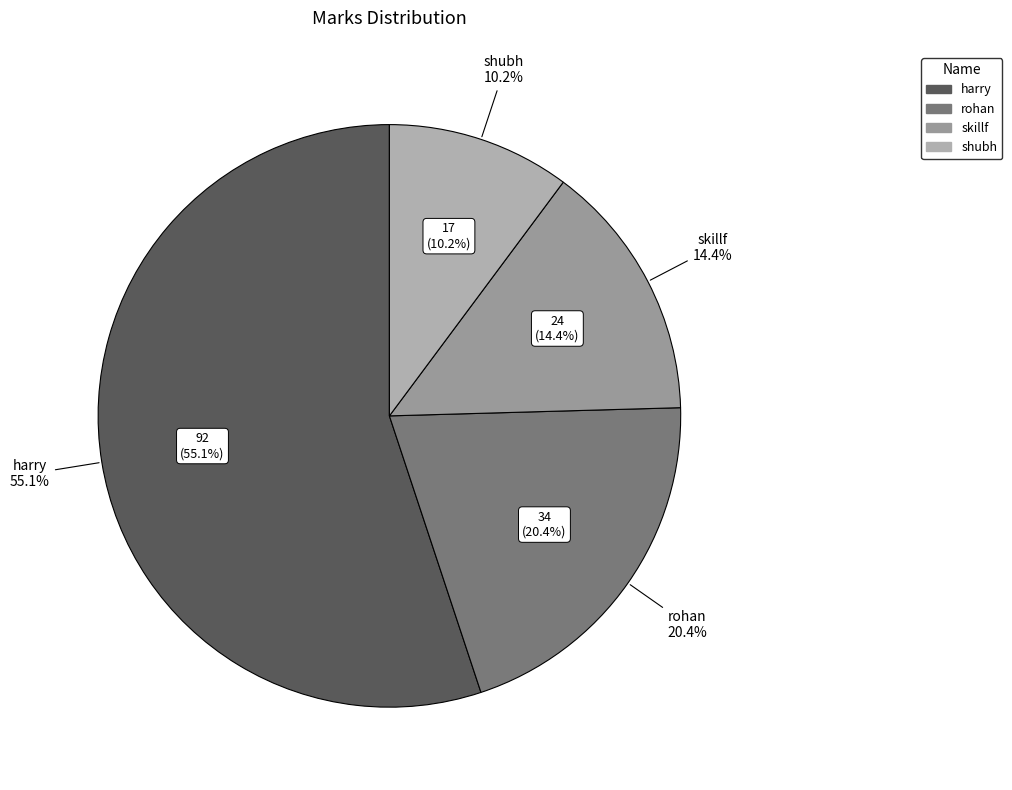

Which category has the biggest portion of the pie?

harry